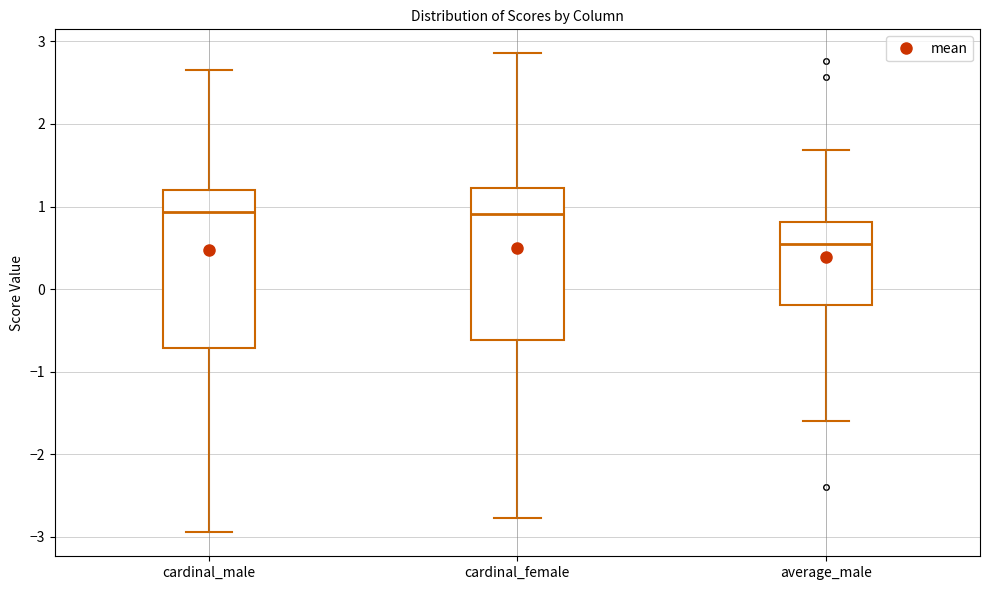

Which box's median line is the lowest?

average_male